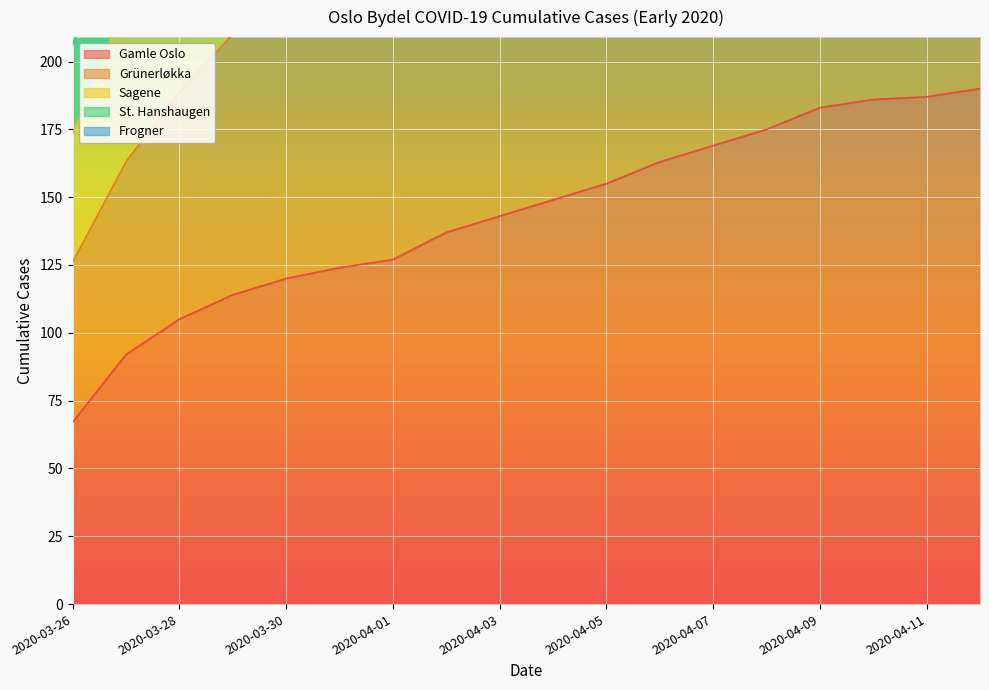

Rank the series at 2020-04-08 from highest to lowest value.

St. Hanshaugen, Sagene, Frogner, Grünerløkka, Gamle Oslo